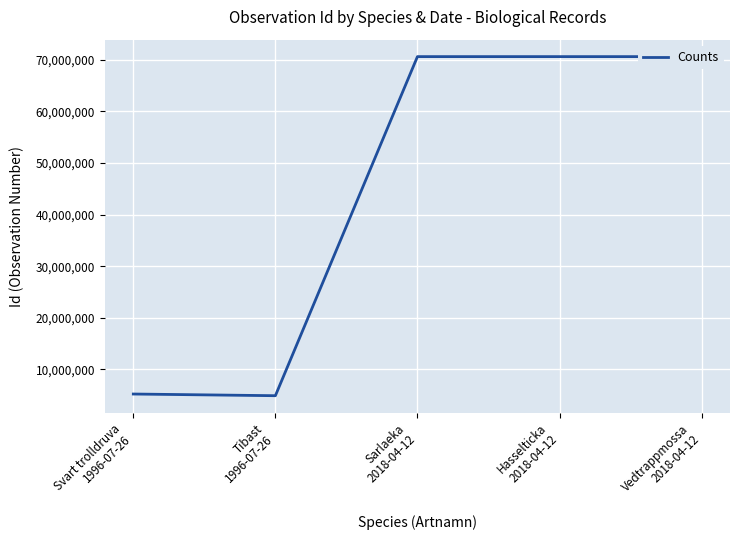

What is the change in value from Svart trolldruva
1996-07-26 to Sarlaeka
2018-04-12?

+65338962